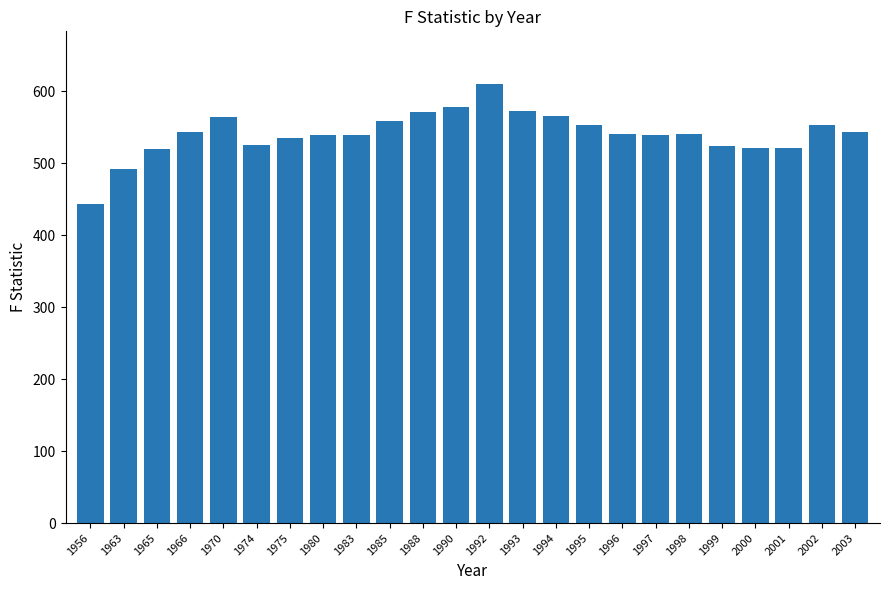

How many categories are shown in the chart?

24